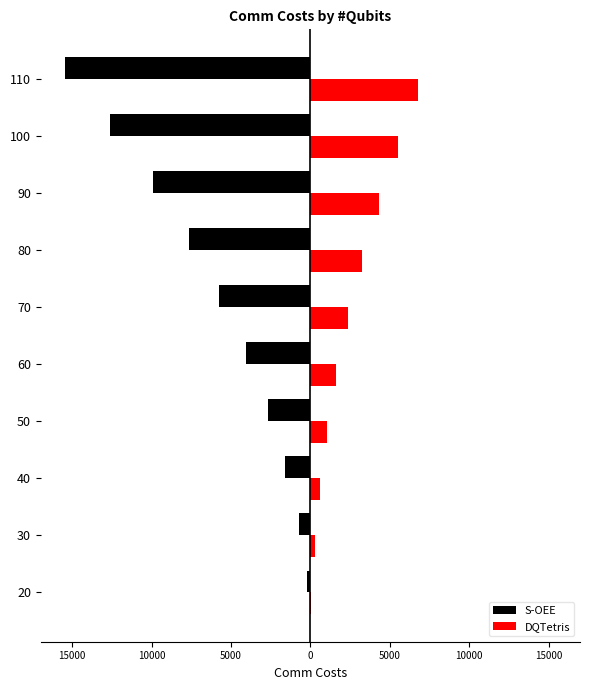

At how many categories does at least one series exceed 2920?

4